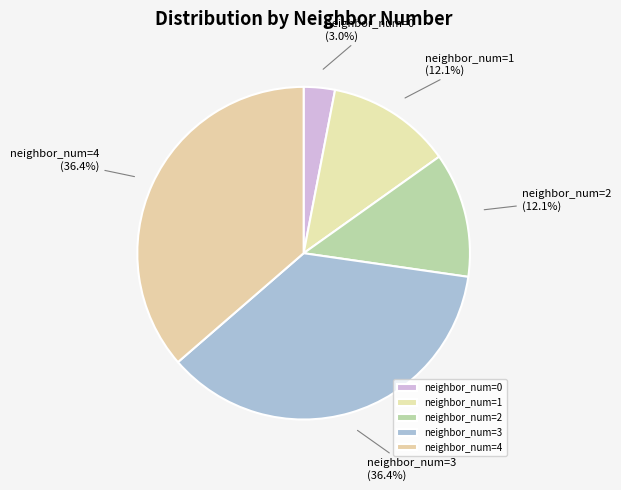

Between neighbor_num=2 and neighbor_num=0, which is larger?

neighbor_num=2